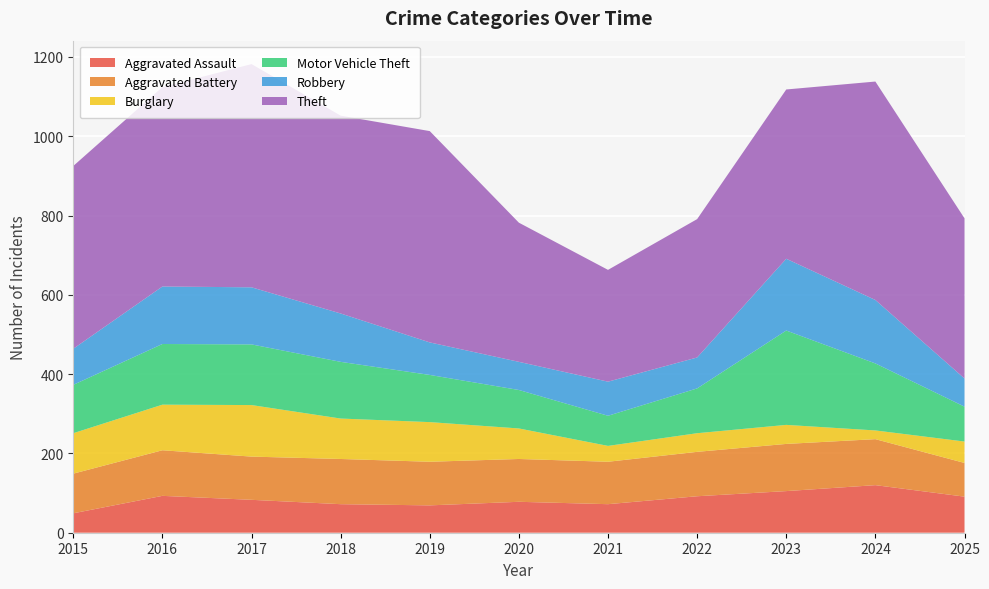

Reading left to right, transcribe all the data shown in this chart.

Aggravated Assault: 49	93	83	72	69	78	72	92	105	120	91
Aggravated Battery: 100	115	109	114	110	108	107	112	119	116	85
Burglary: 102	115	130	102	100	77	40	47	48	22	54
Motor Vehicle Theft: 122	153	153	143	119	97	76	113	238	169	88
Robbery: 91	145	144	122	82	71	86	78	181	160	71
Theft: 461	503	563	499	533	351	282	349	427	551	404